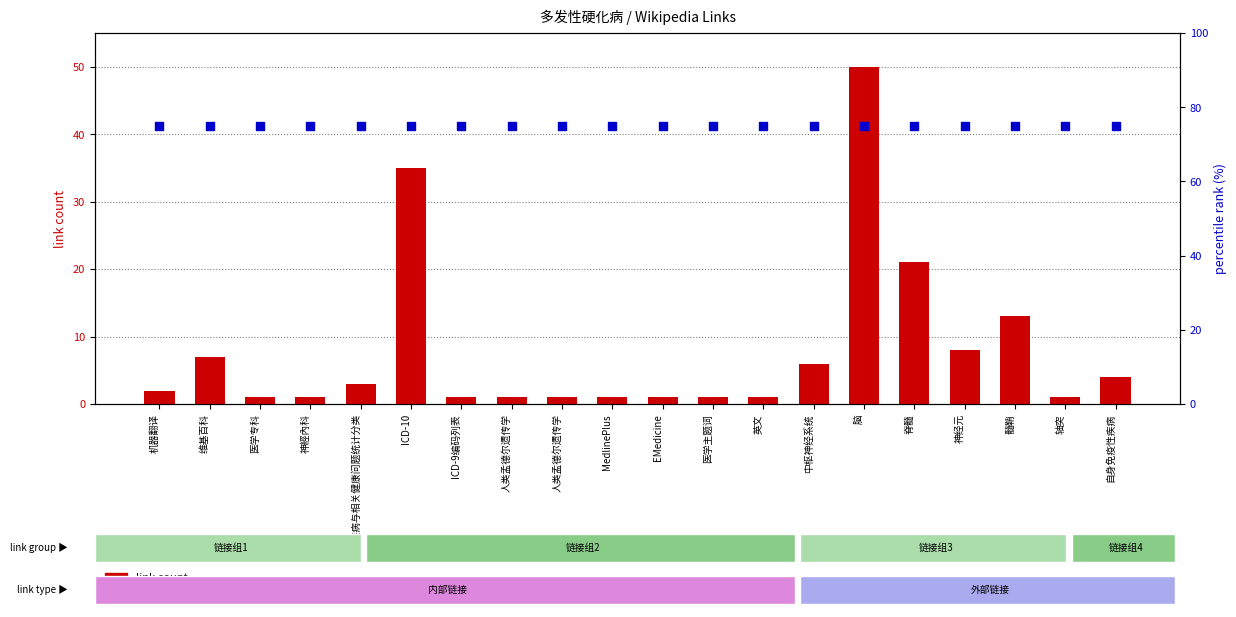

Which series has the largest Y range (max minus min)?

link count